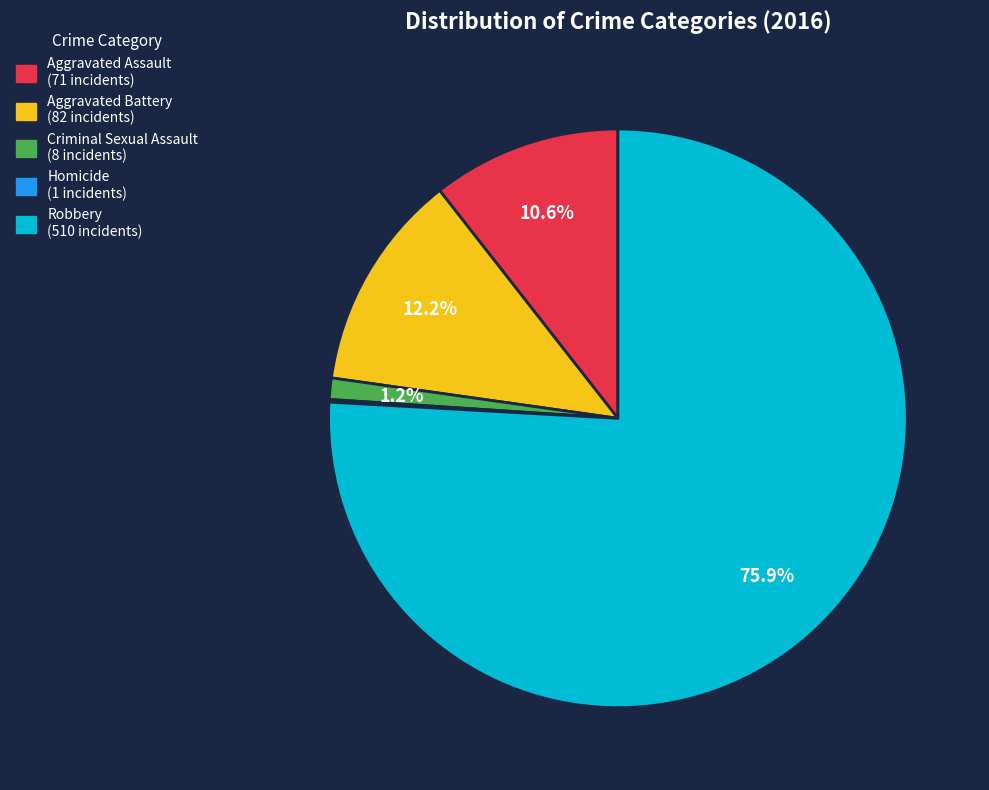

Which category has the biggest portion of the pie?

Robbery